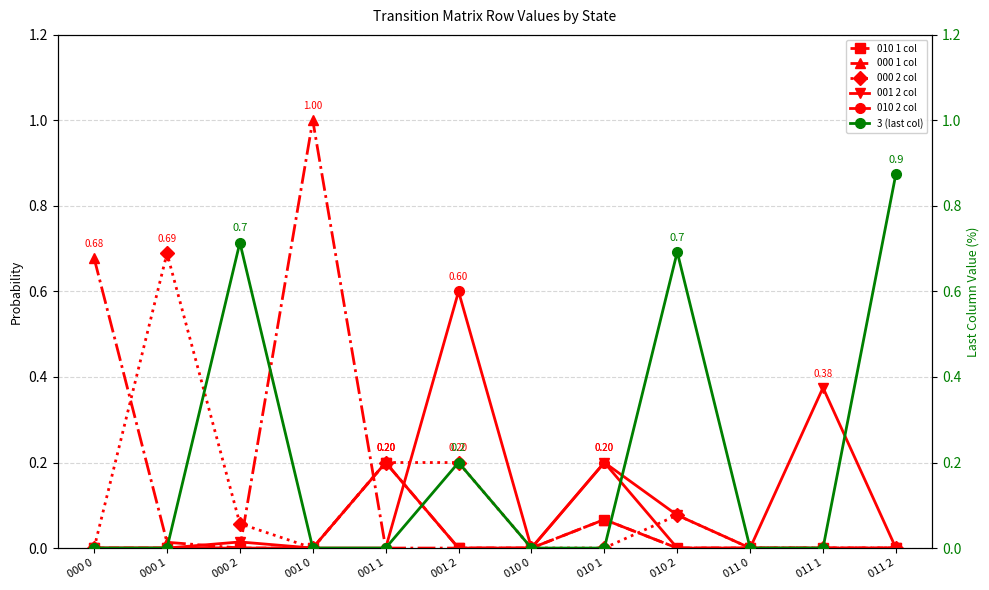

Where is 010 2 col nearest to the value 0?

000 0